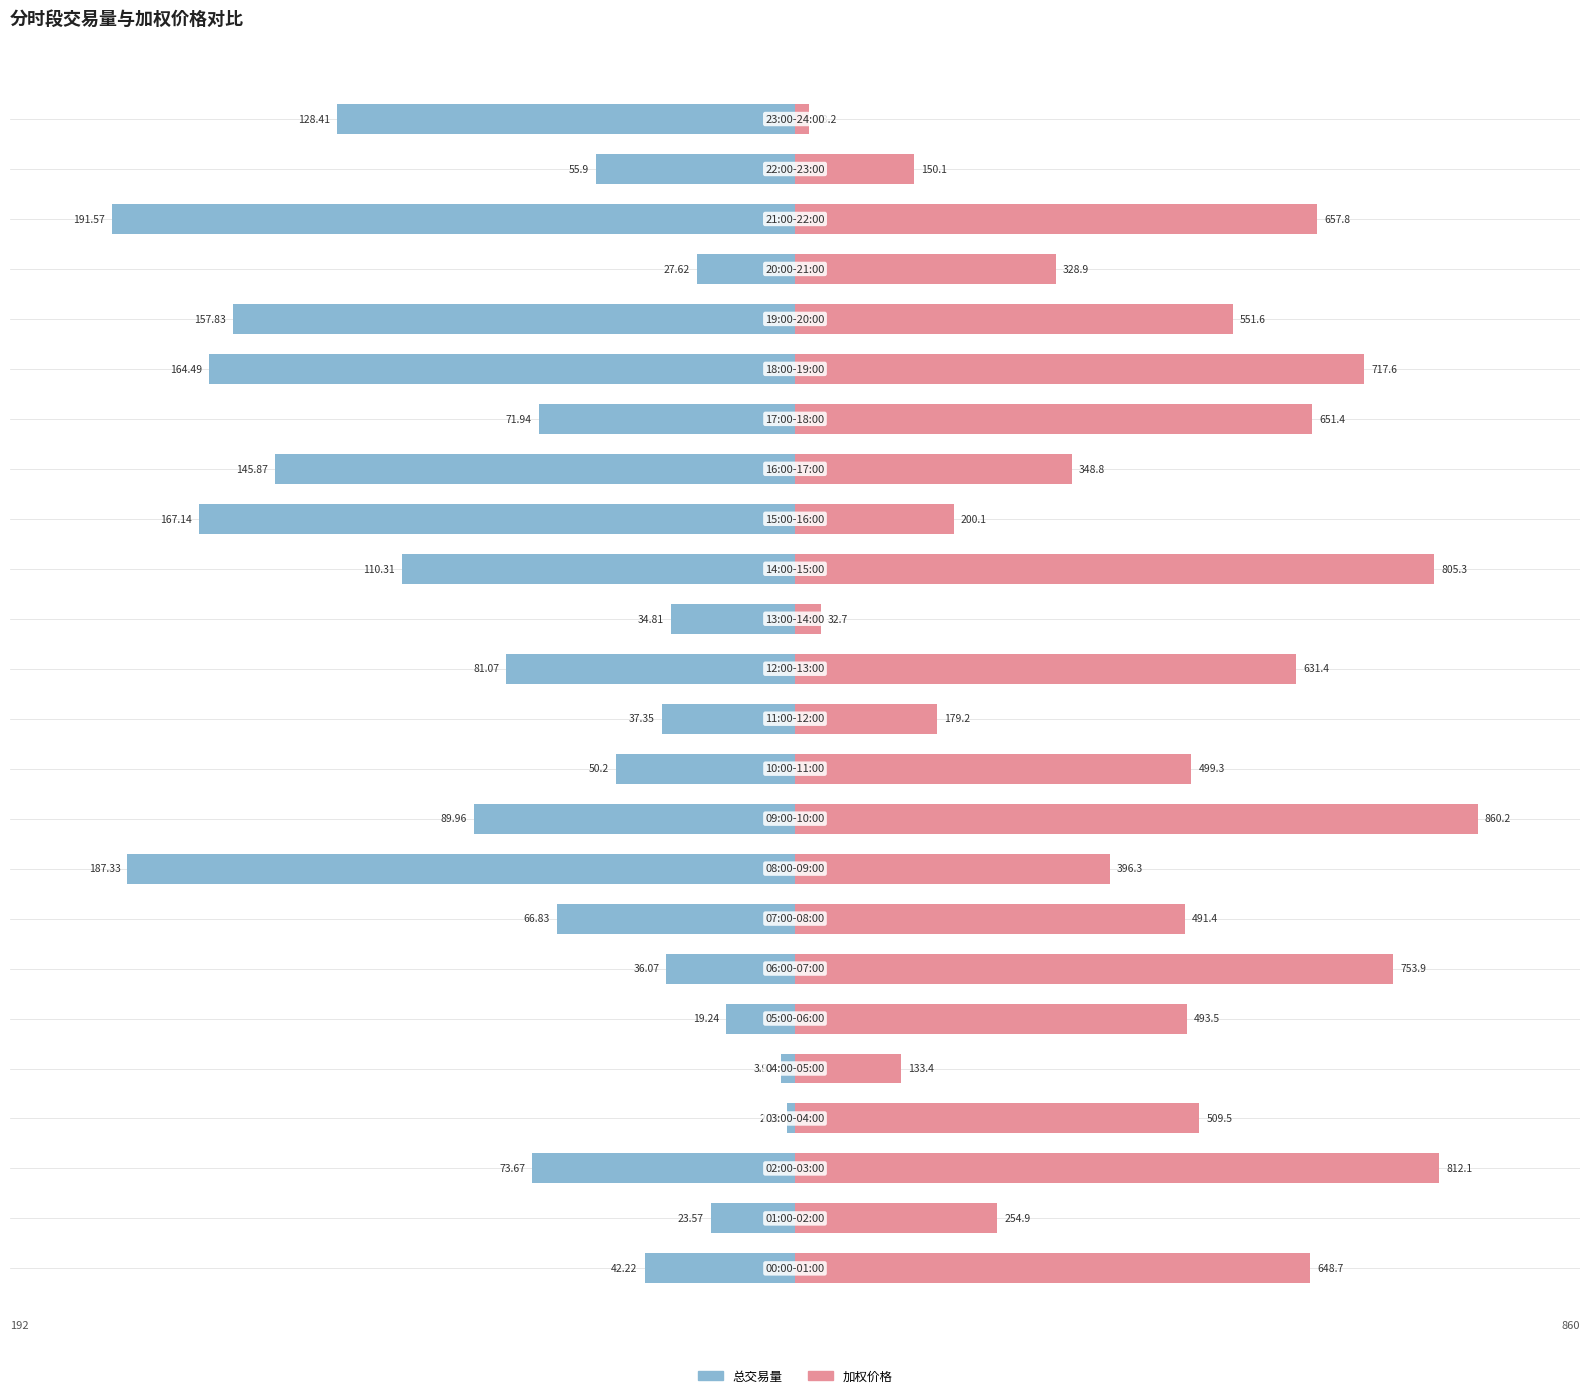

List the series in order of their peak value, lowest first.

总交易量, 加权价格